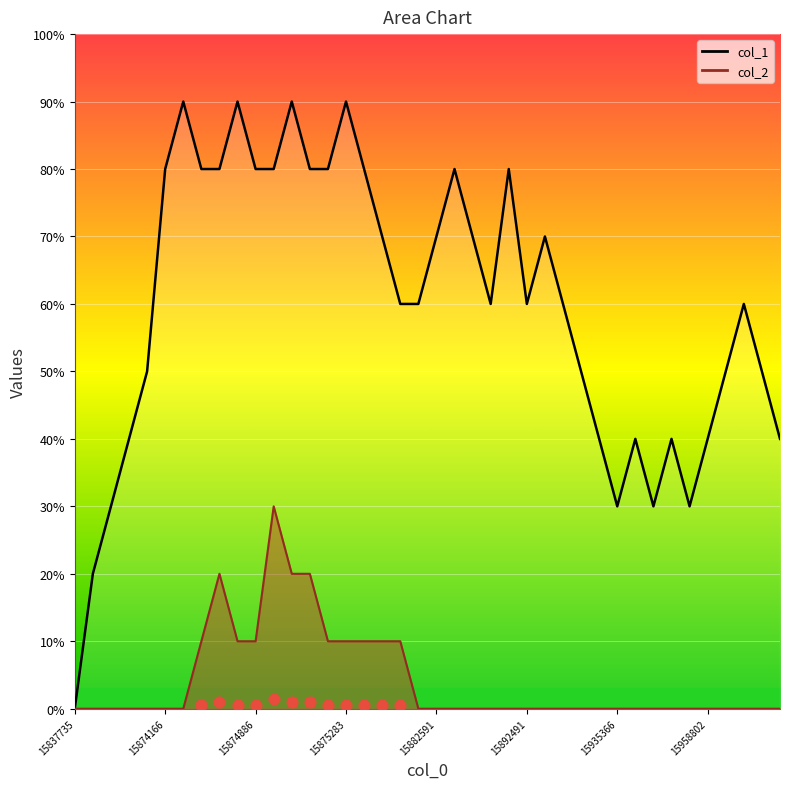

Which series reaches the minimum Y coordinate?

col_1